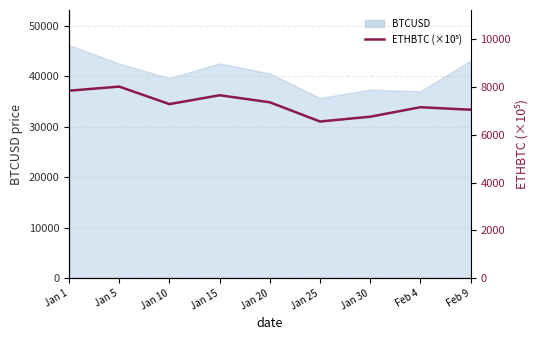

At which label is the value closest to 7292?

Jan 10